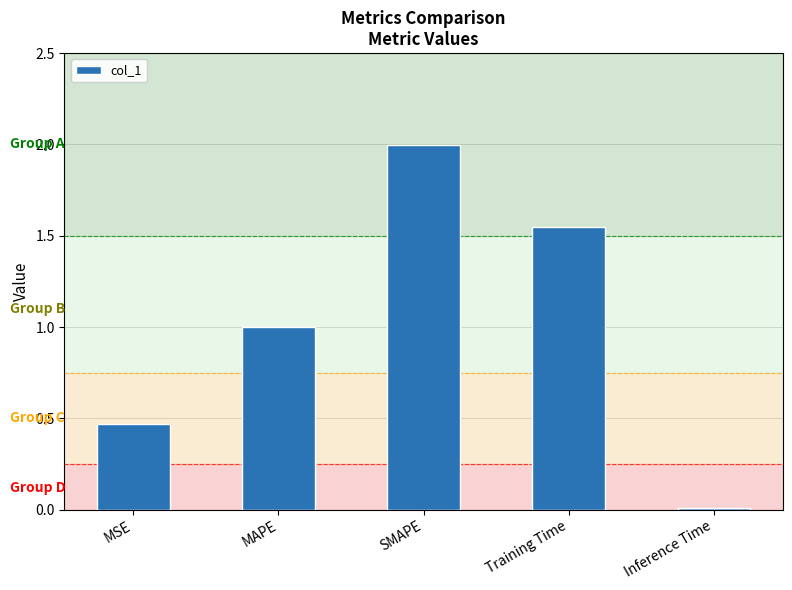

What is the difference between the maximum and minimum values?

2.0